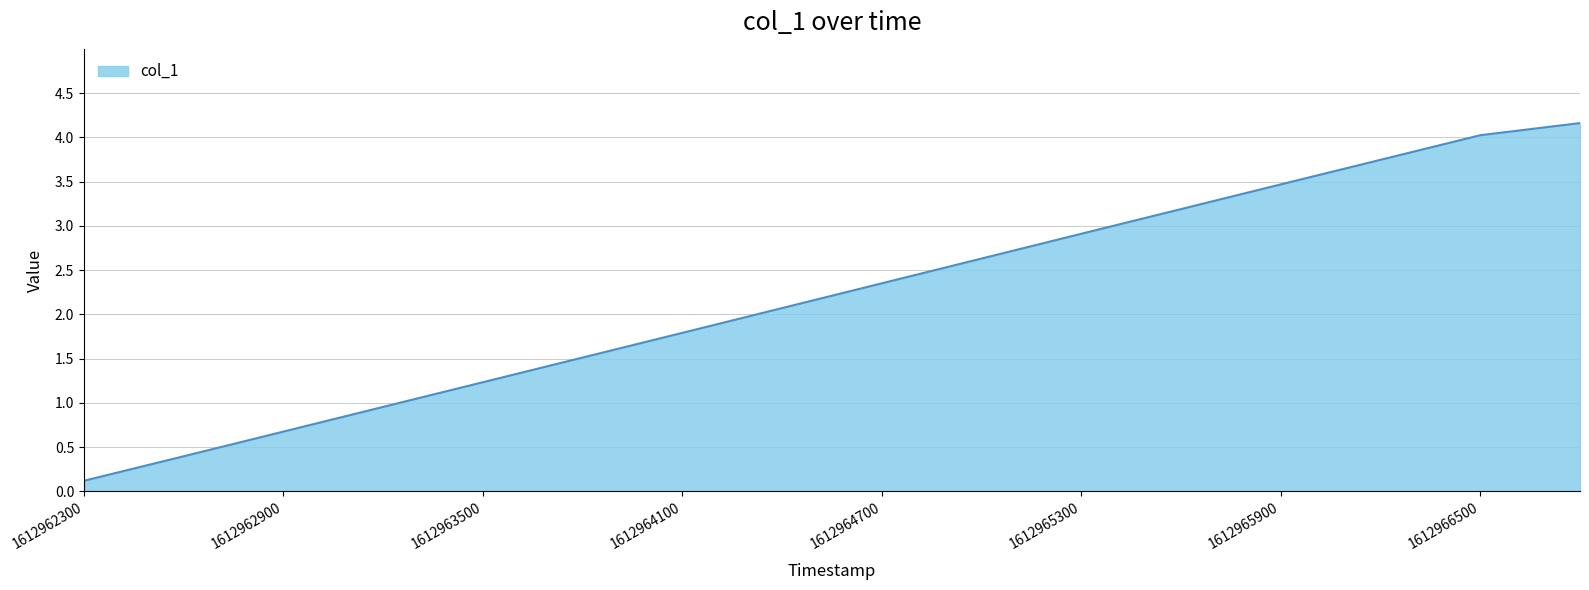

What is the maximum value shown in the chart?

4.2